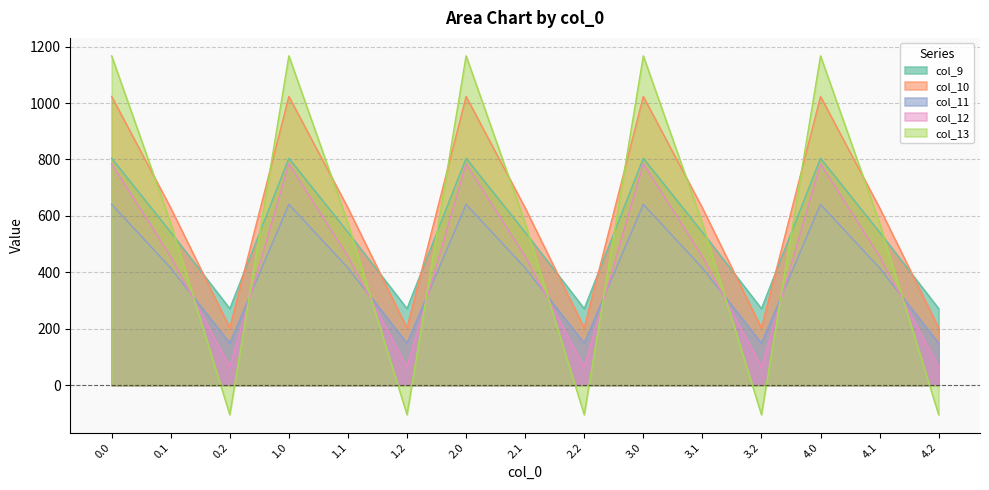

Between 0.2 and 3.1, which is larger?

3.1